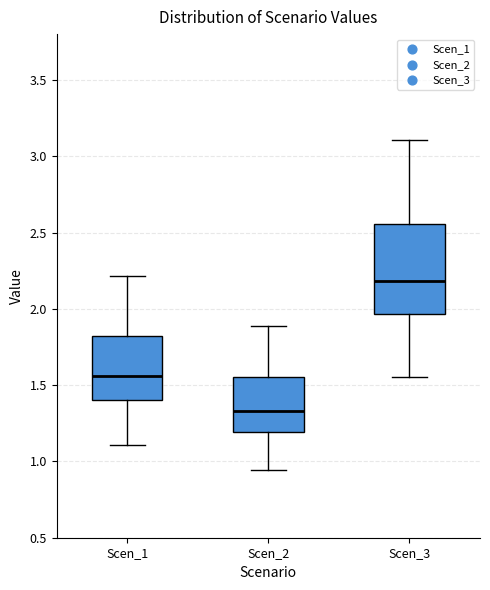

Reading left to right, read every box against the y-axis: the position of its median line, the range the box covers, and the ends of its whiskers. The values are not printed on the chart, so give them approximately, as read against the axis.

Scen_1: median 1.55, box 1.40 to 1.80, whiskers 1.10 to 2.20
Scen_2: median 1.35, box 1.20 to 1.55, whiskers 0.95 to 1.90
Scen_3: median 2.20, box 1.95 to 2.55, whiskers 1.55 to 3.10